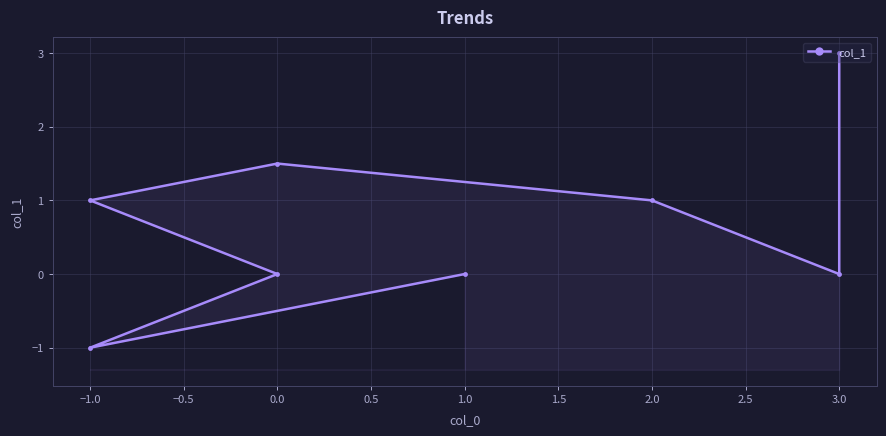

What is the average value?

0.7